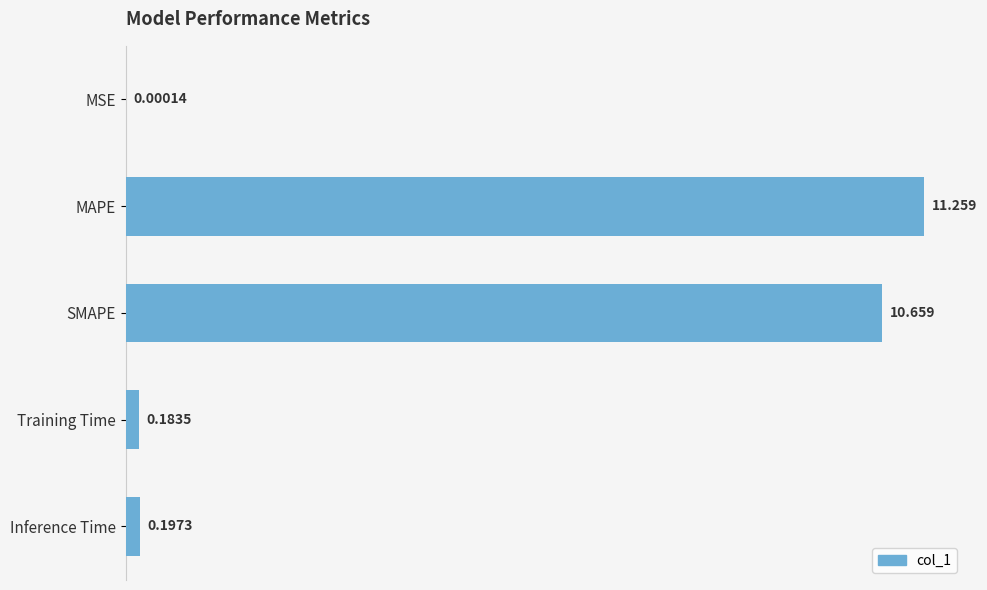

At which category does the chart reach its peak across all series?

MAPE